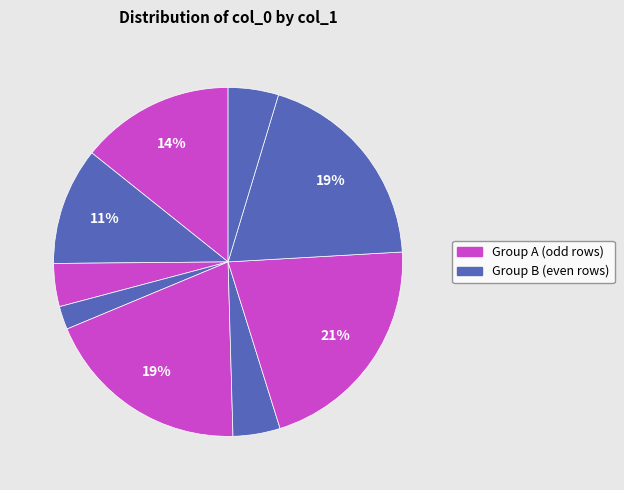

Count the number of slices in the pie.

9